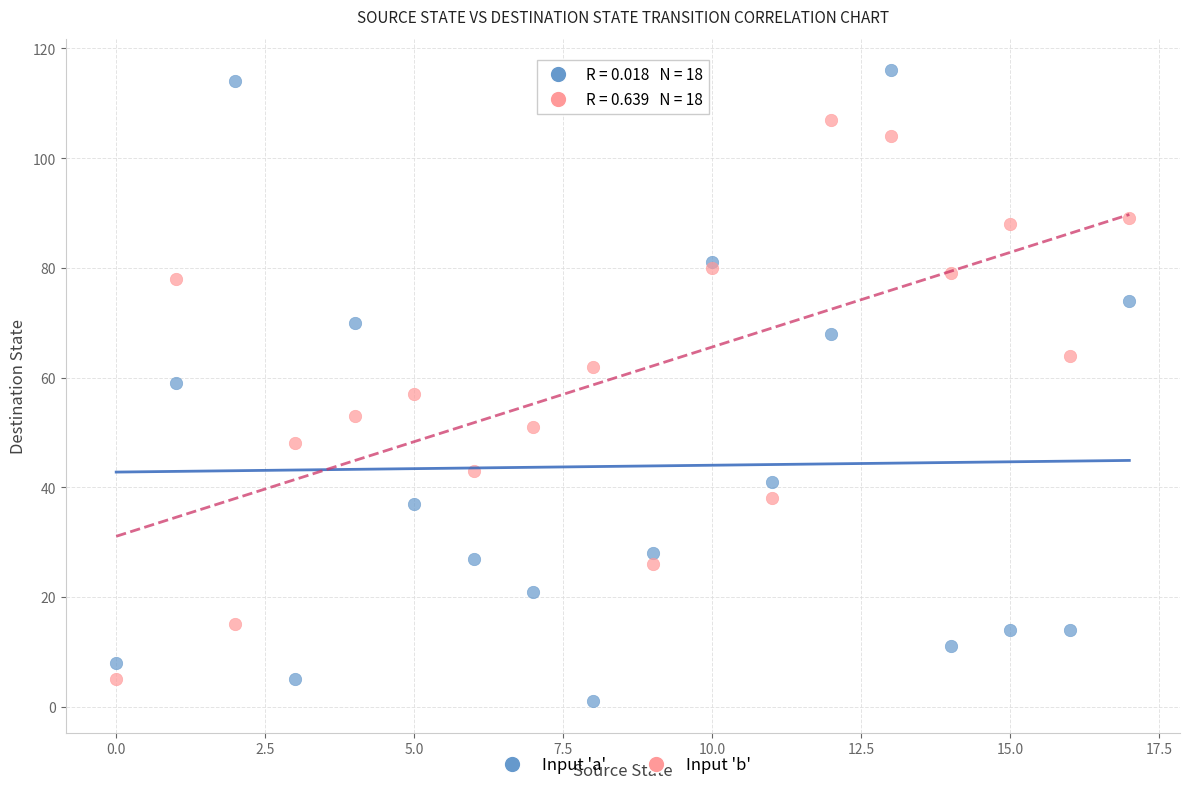

Which series contains the lowest Y value?

Input 'a'